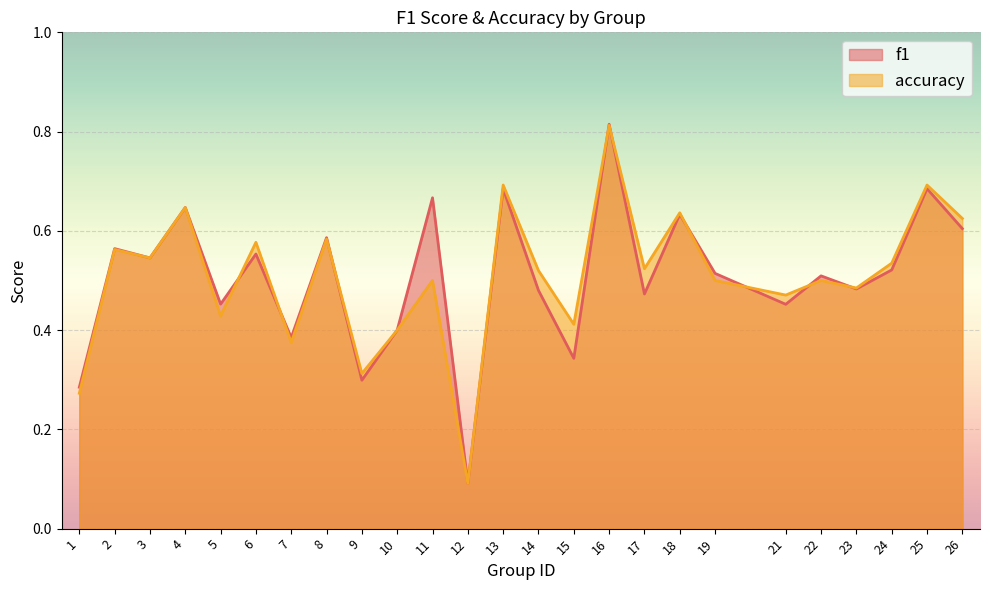

What is the value of the accuracy point at the 6th from the left?

0.6